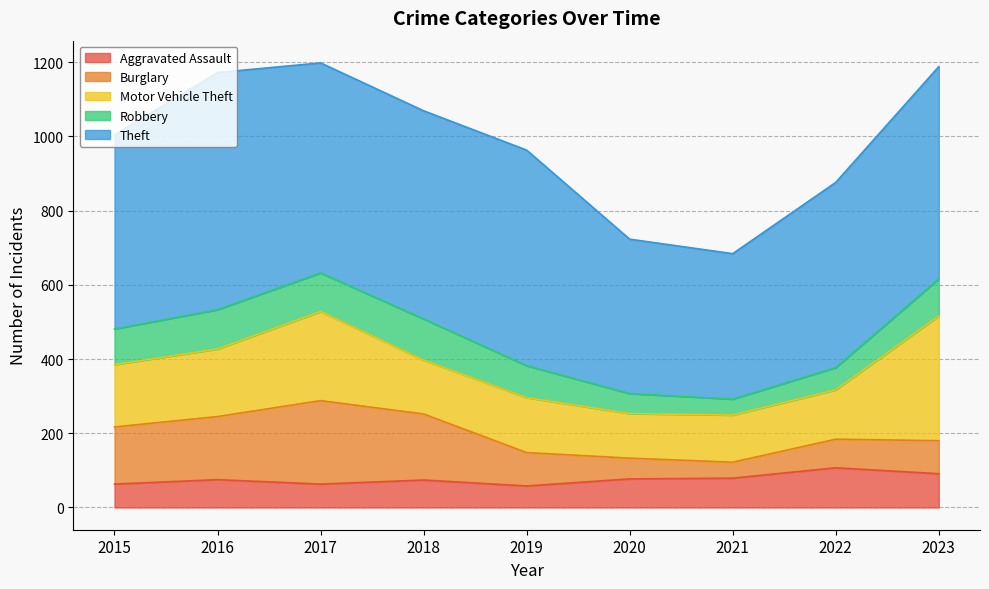

Which has a higher value, 2017 or 2016?

2016